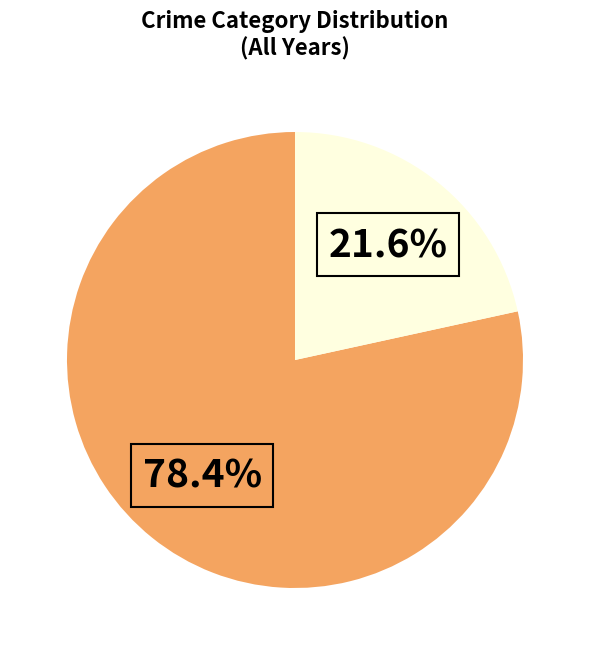

Is there any slice that represents more than half of the pie?

Yes